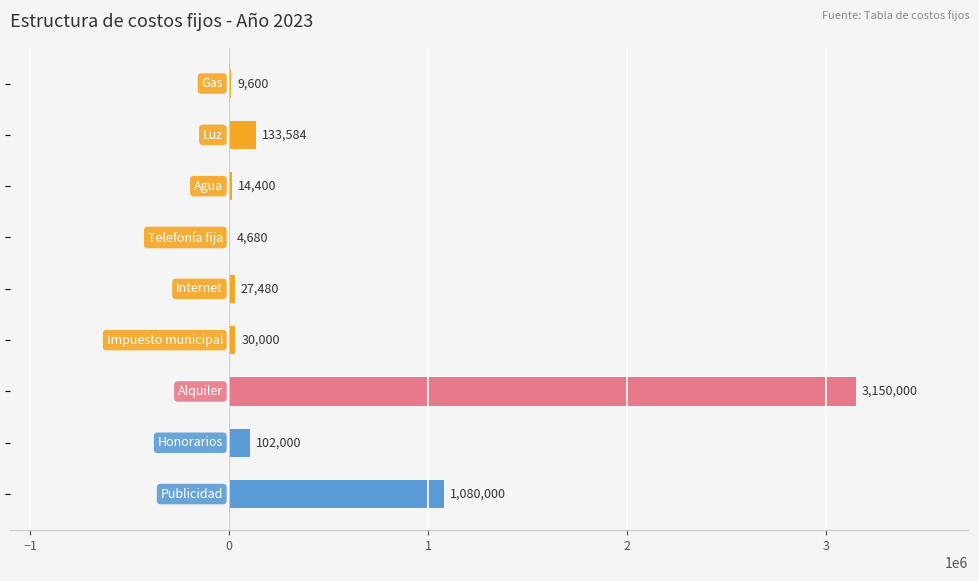

What is the greatest value displayed?

3150000